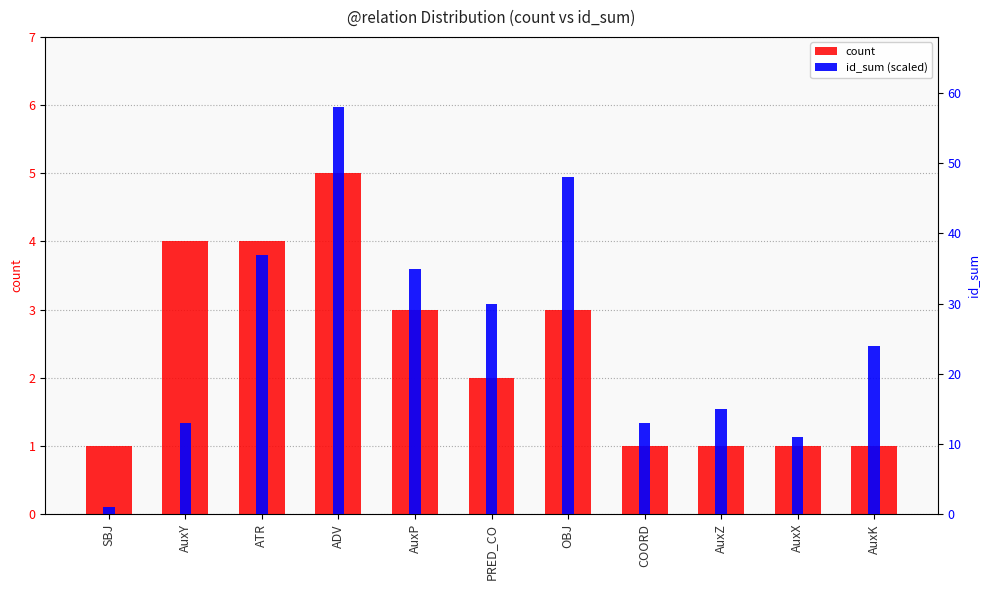

What are all the series names shown in the legend?

count, id_sum (scaled)